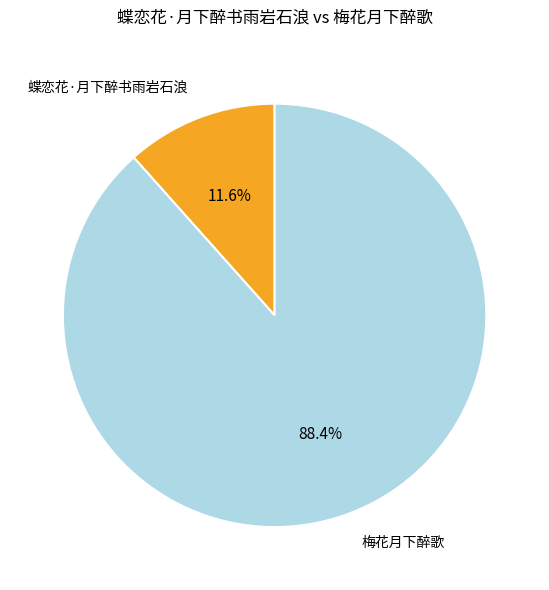

To the nearest percent, what is the combined percentage of 梅花月下醉歌 and 蝶恋花·月下醉书雨岩石浪?

100%